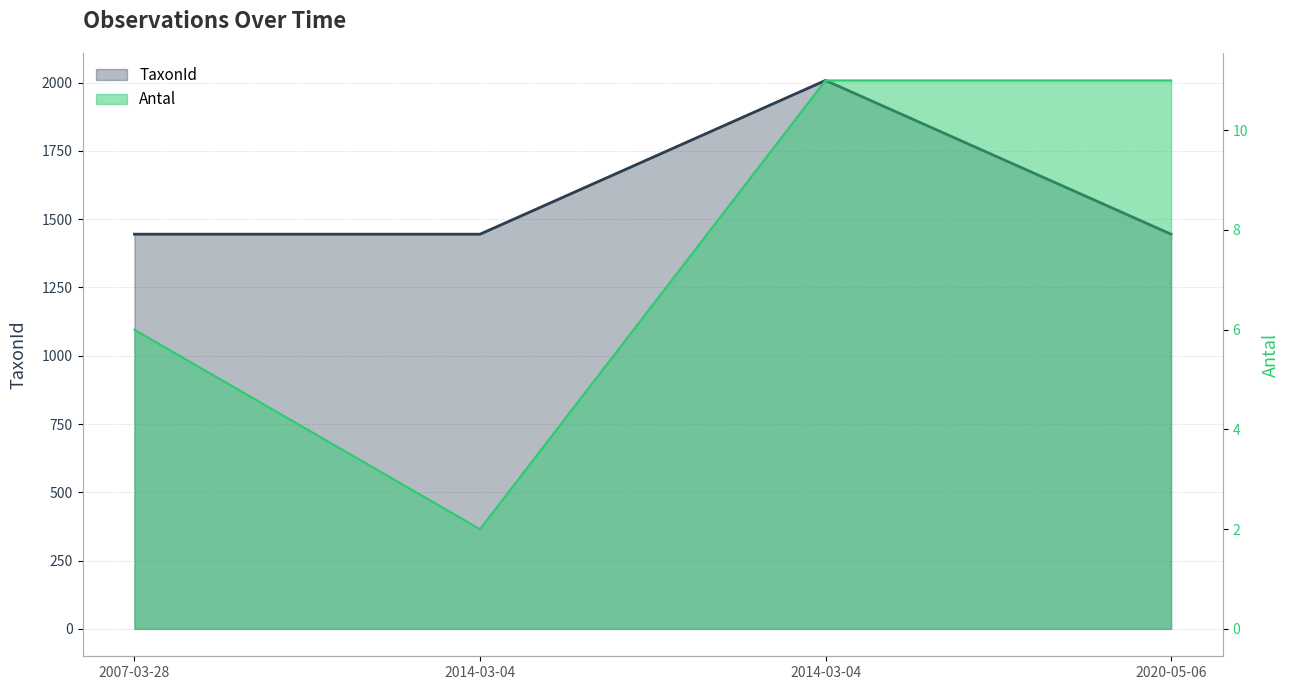

At which category does the chart reach its peak across all series?

2014-03-04